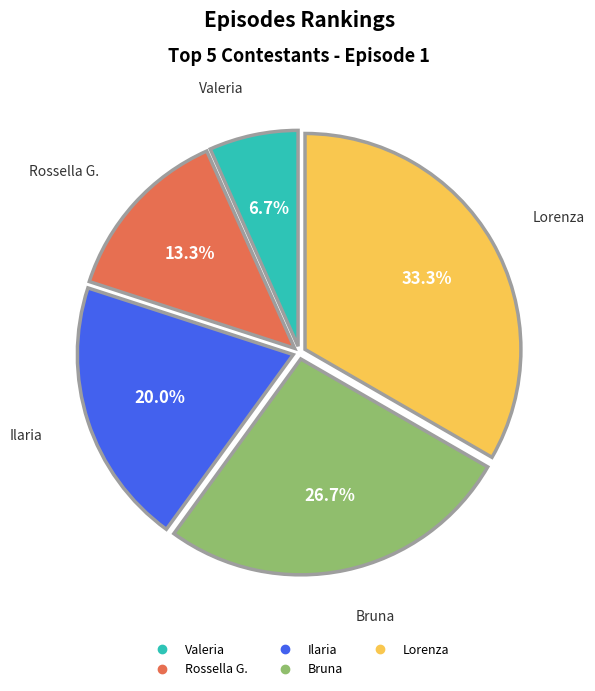

Which slice is the largest?

Lorenza